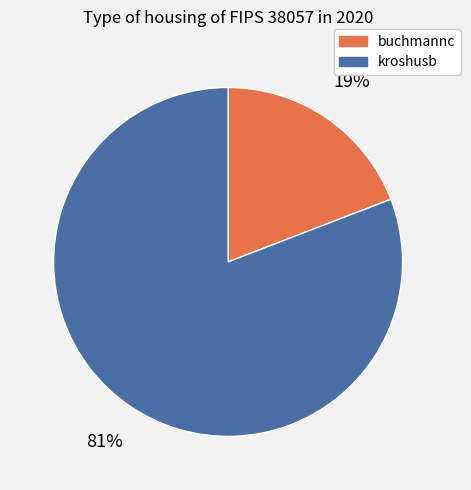

Which category has the smallest portion of the pie?

buchmannc